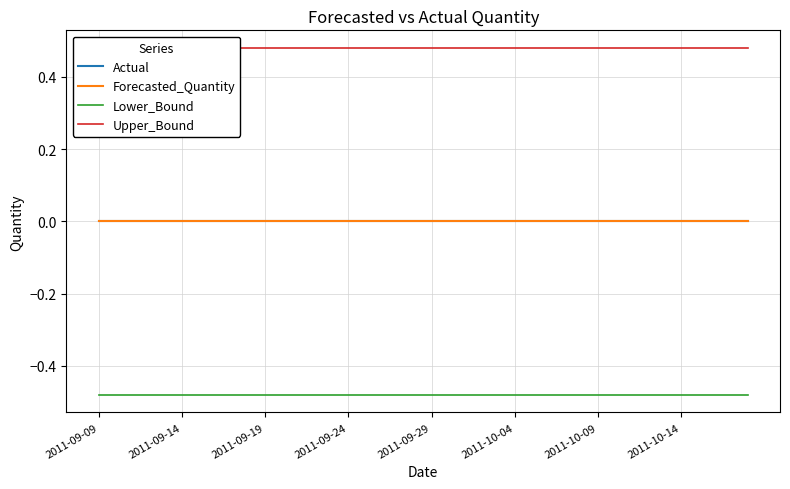

List the series in order of their peak value, lowest first.

Lower_Bound, Actual, Forecasted_Quantity, Upper_Bound